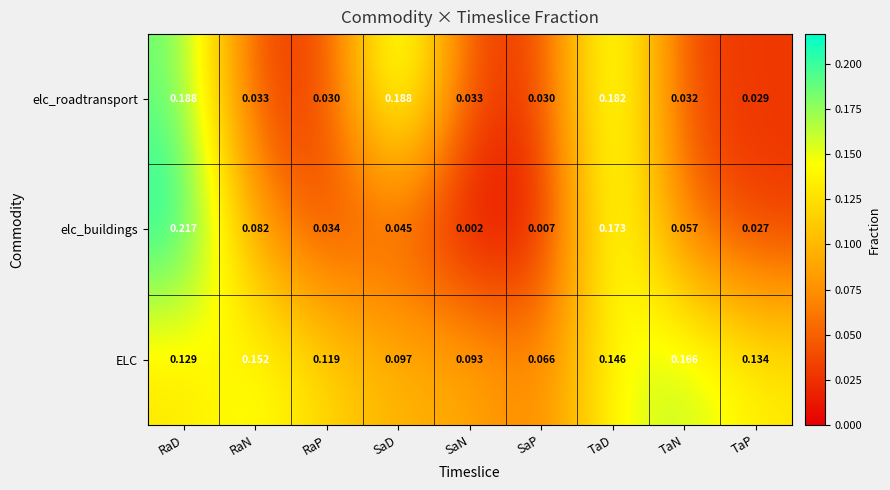

How many distinct data groups are displayed?

3